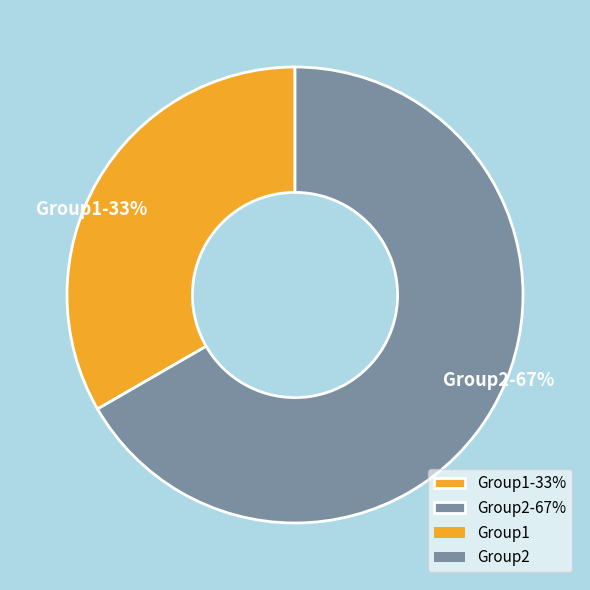

How many segments does this pie chart have?

2